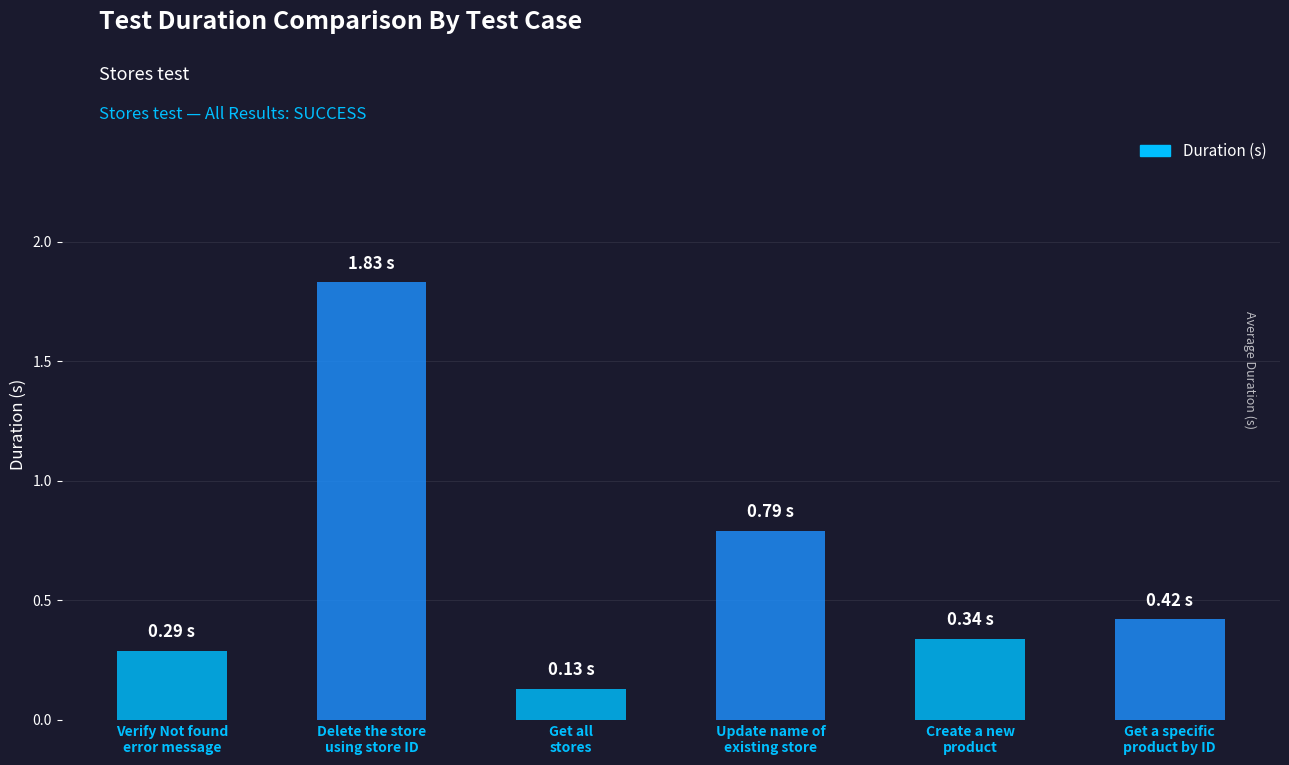

What is the sum of the values at Create a new
product and Verify Not found
error message?

0.6